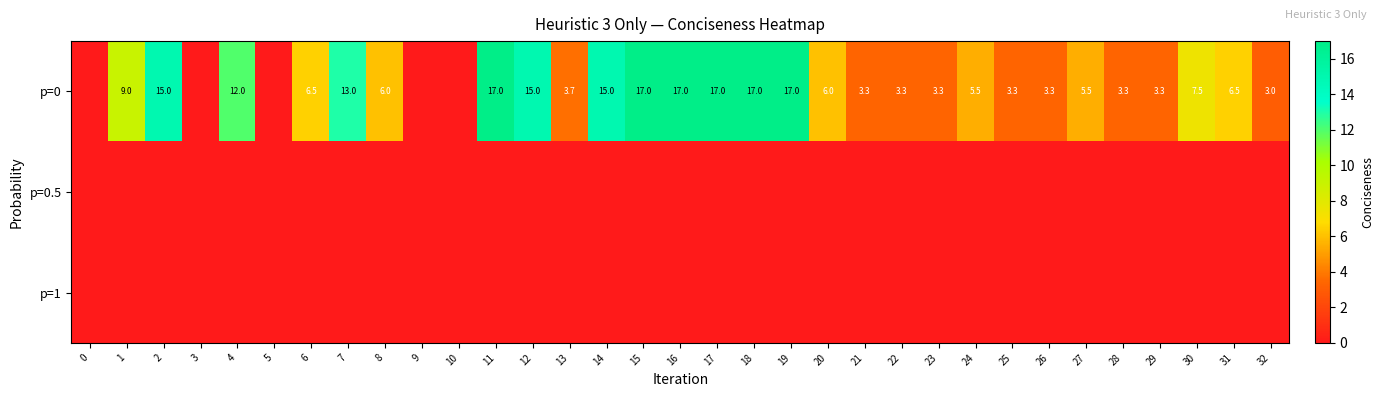

The value of p=0 at 6 is 6.5. True or false?

True